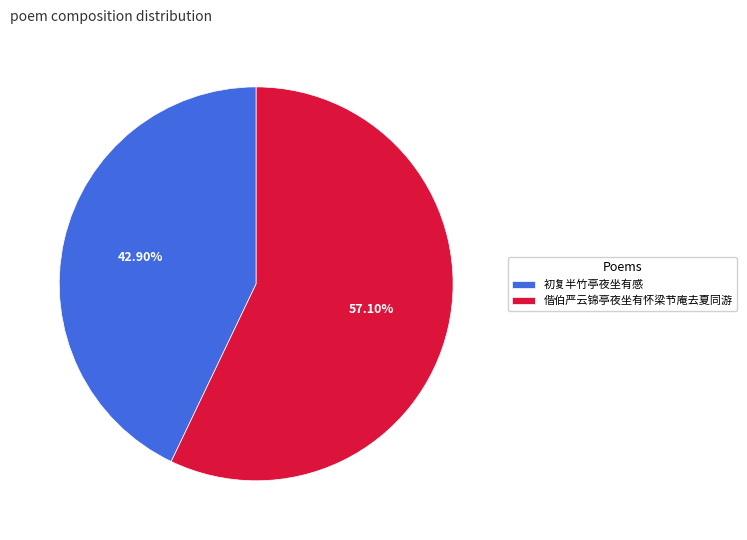

Count the number of slices in the pie.

2